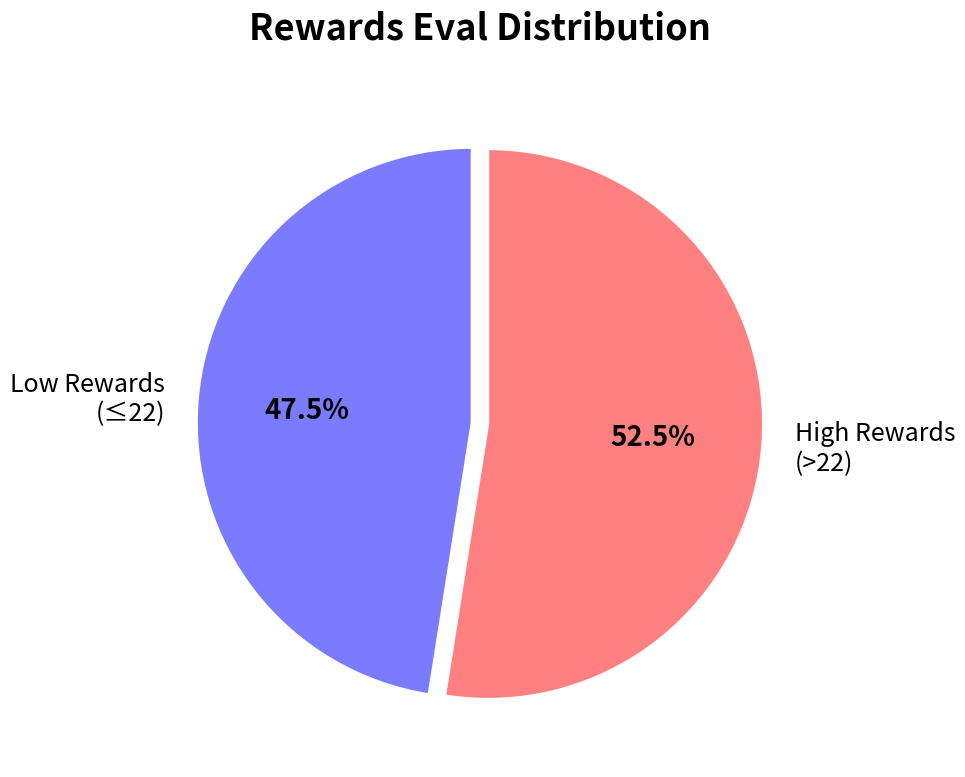

Which category has the biggest portion of the pie?

High Rewards (>22)